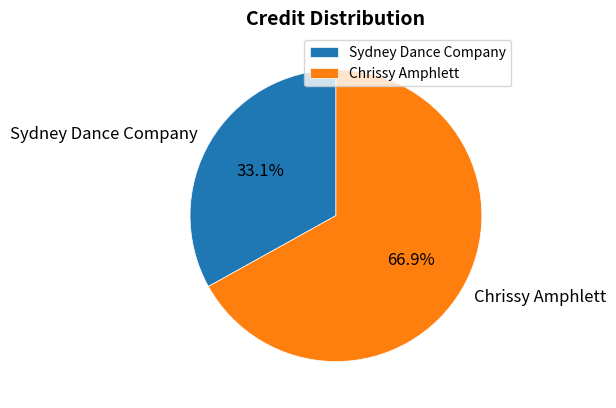

To the nearest percent, what is the average slice percentage?

50%